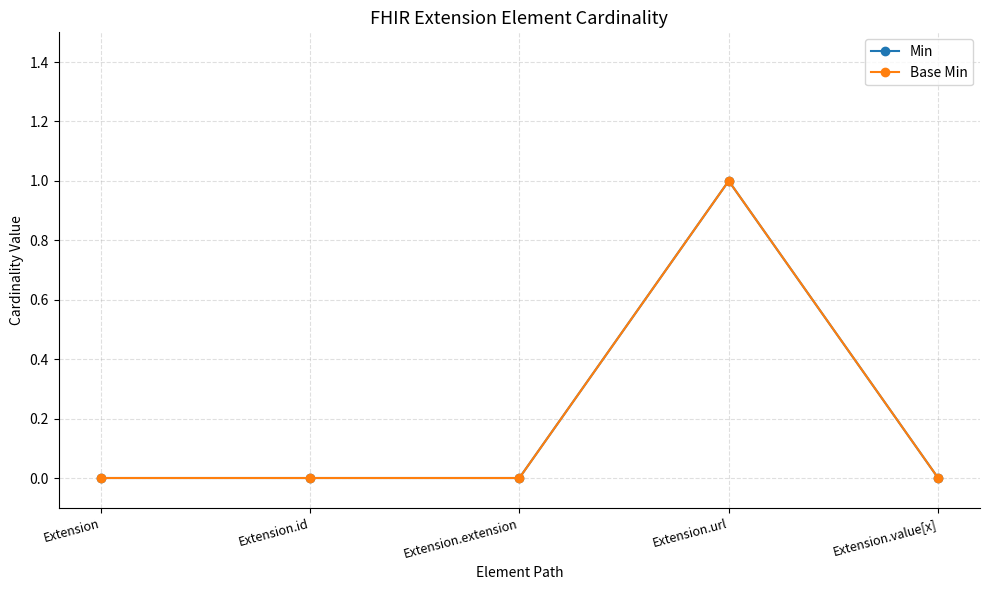

Reading left to right, list all the values displayed in this chart.

Min: 0	0	0	1	0
Base Min: 0	0	0	1	0